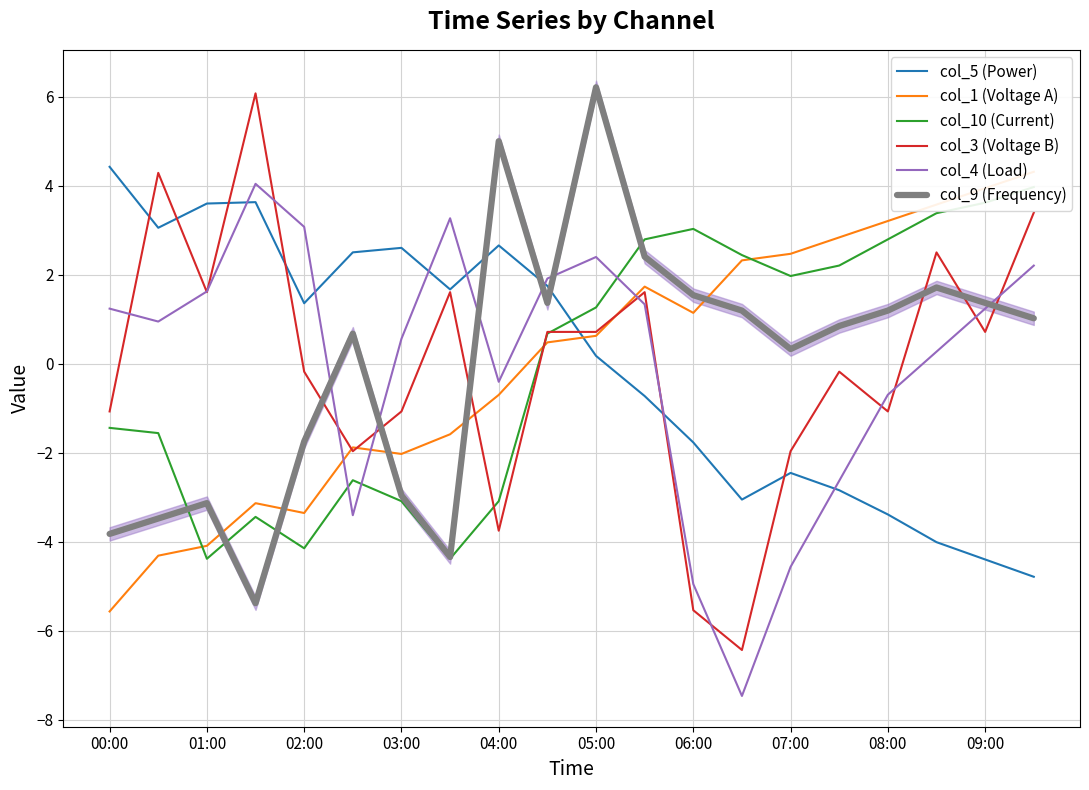

What is the lowest value of the col_4 (Load) series?

-7.5